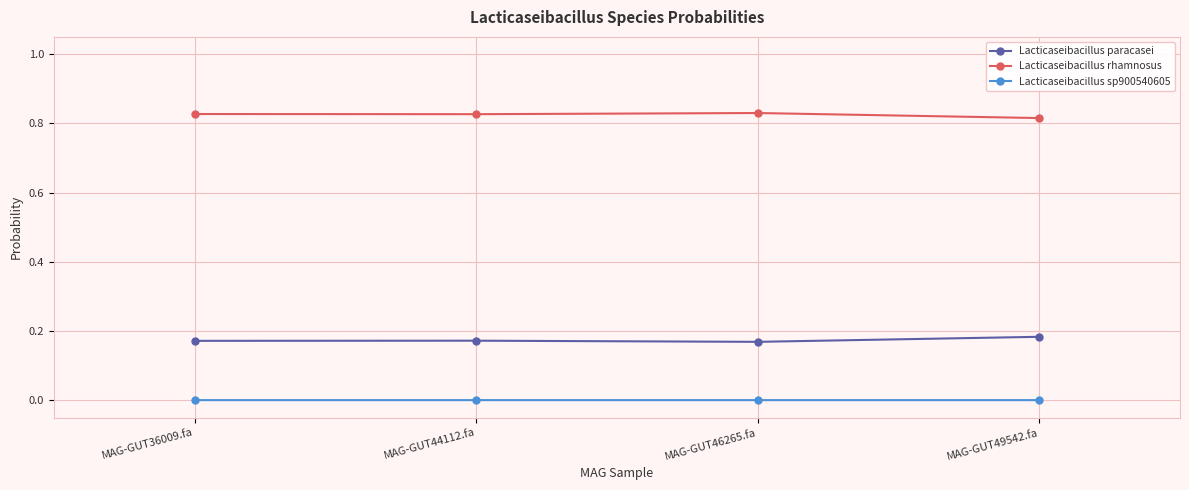

True or false: Lacticaseibacillus rhamnosus and Lacticaseibacillus sp900540605 cross at least once.

False